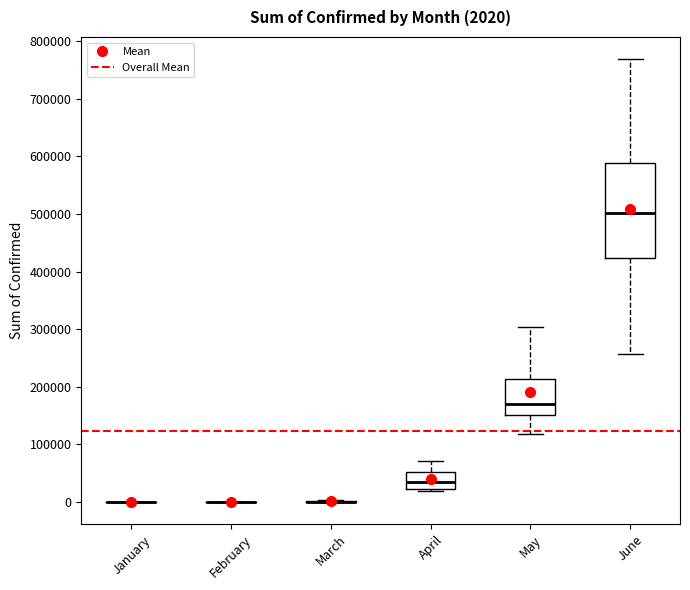

Which box is the tallest, from its lower edge to its upper edge?

June